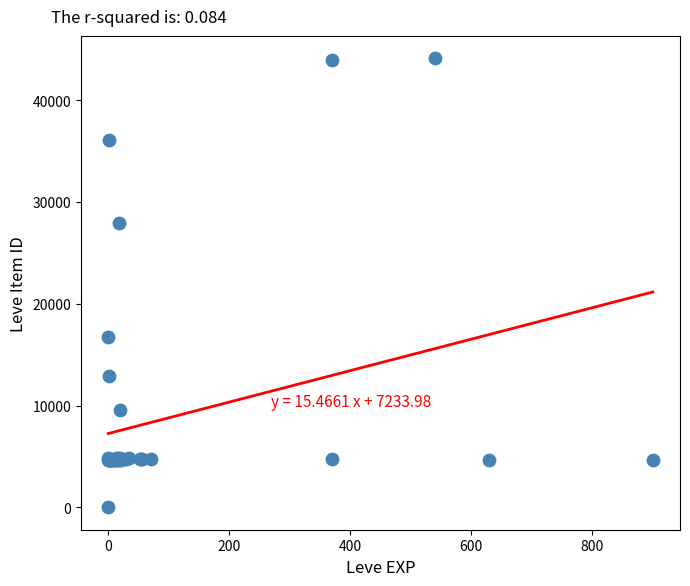

What Y value in the scatter plot is closest to 22050?

16734